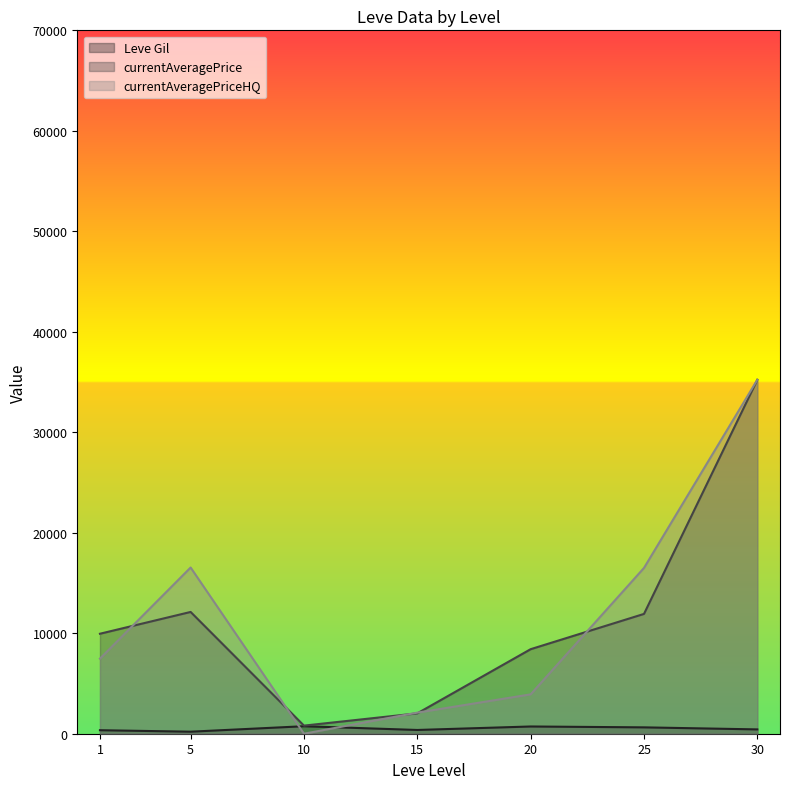

What is the difference between the currentAveragePriceHQ line values at 1 and 30?

27751.5